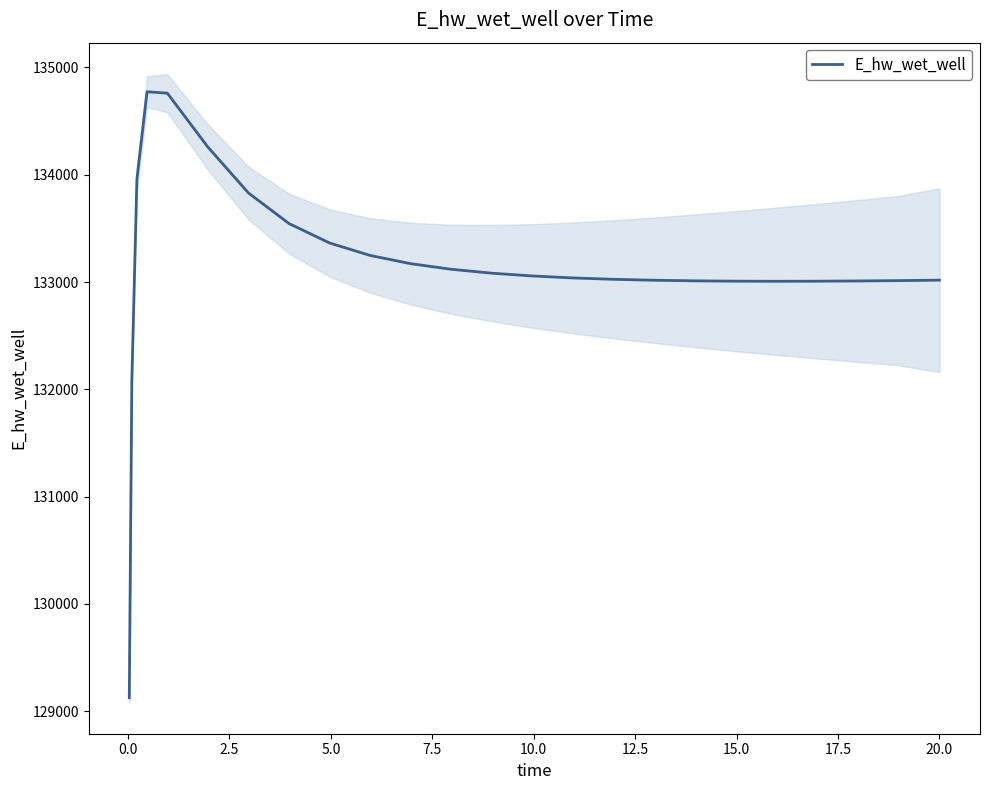

What is the lowest value of the E_hw_wet_well series?

129124.4